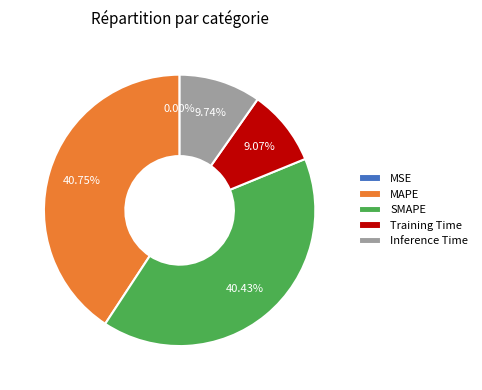

To the nearest percent, what is the combined percentage of MAPE and Training Time?

50%